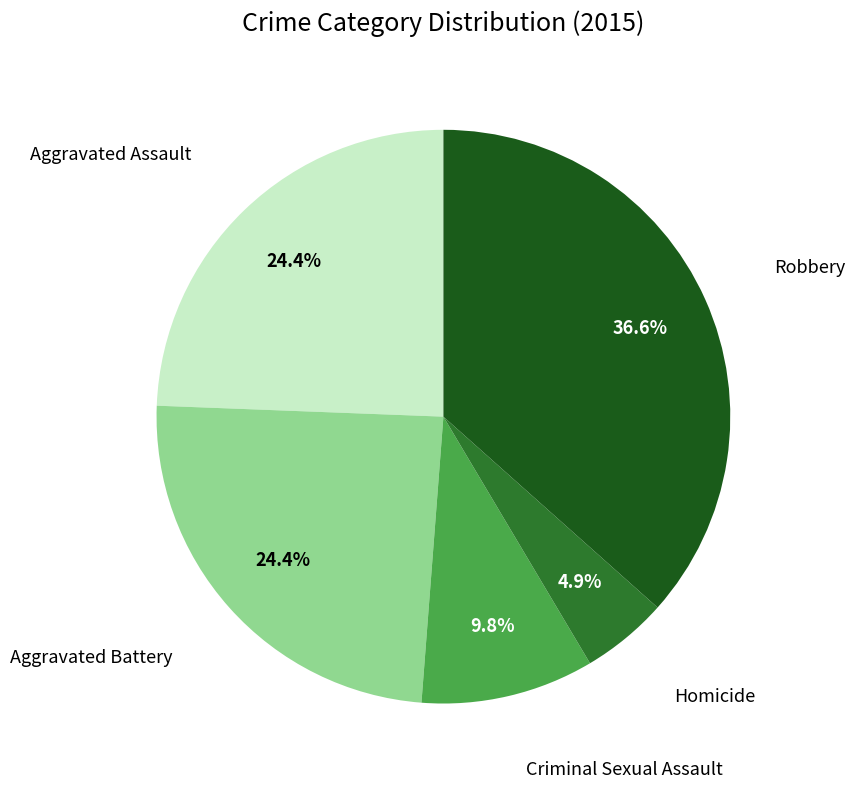

Is there a majority slice in this chart?

No